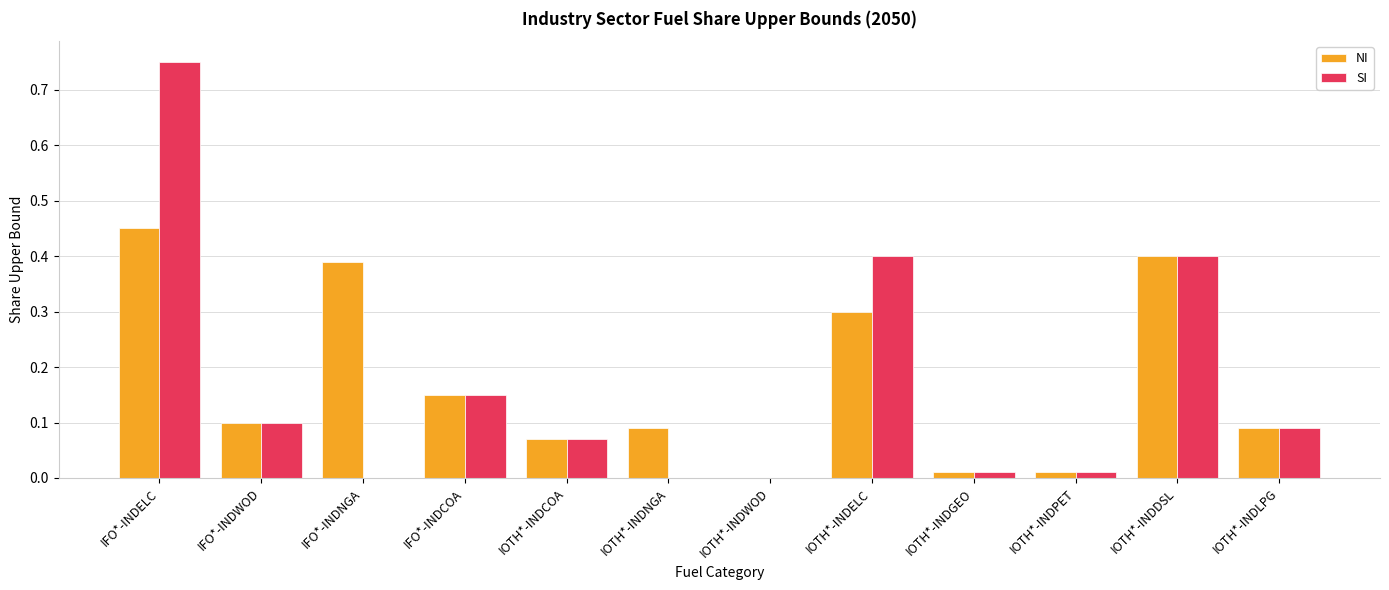

What are all the series names shown in the legend?

NI, SI